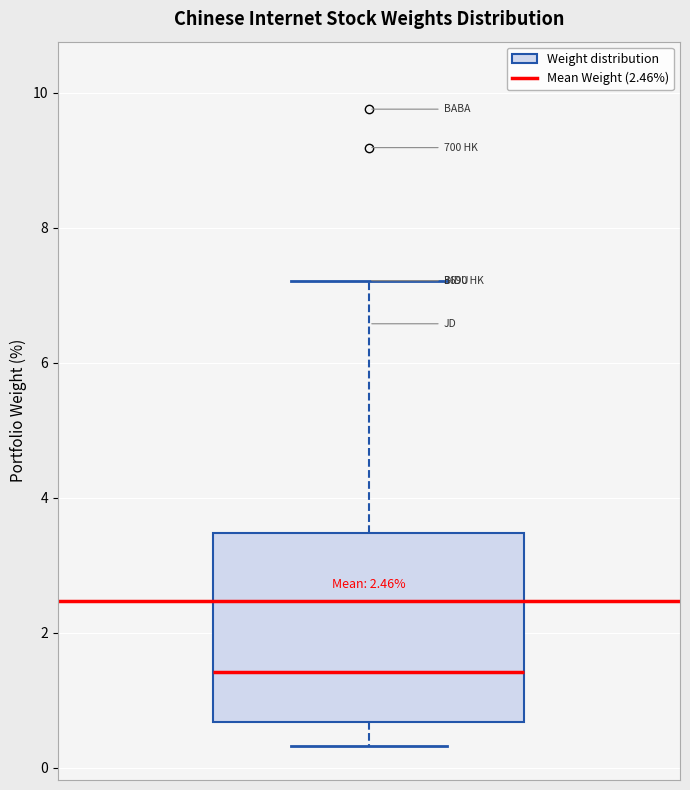

Where does the median line of the box sit on the y-axis? The values are not printed on the chart, so give them approximately, as read against the axis.

1.4